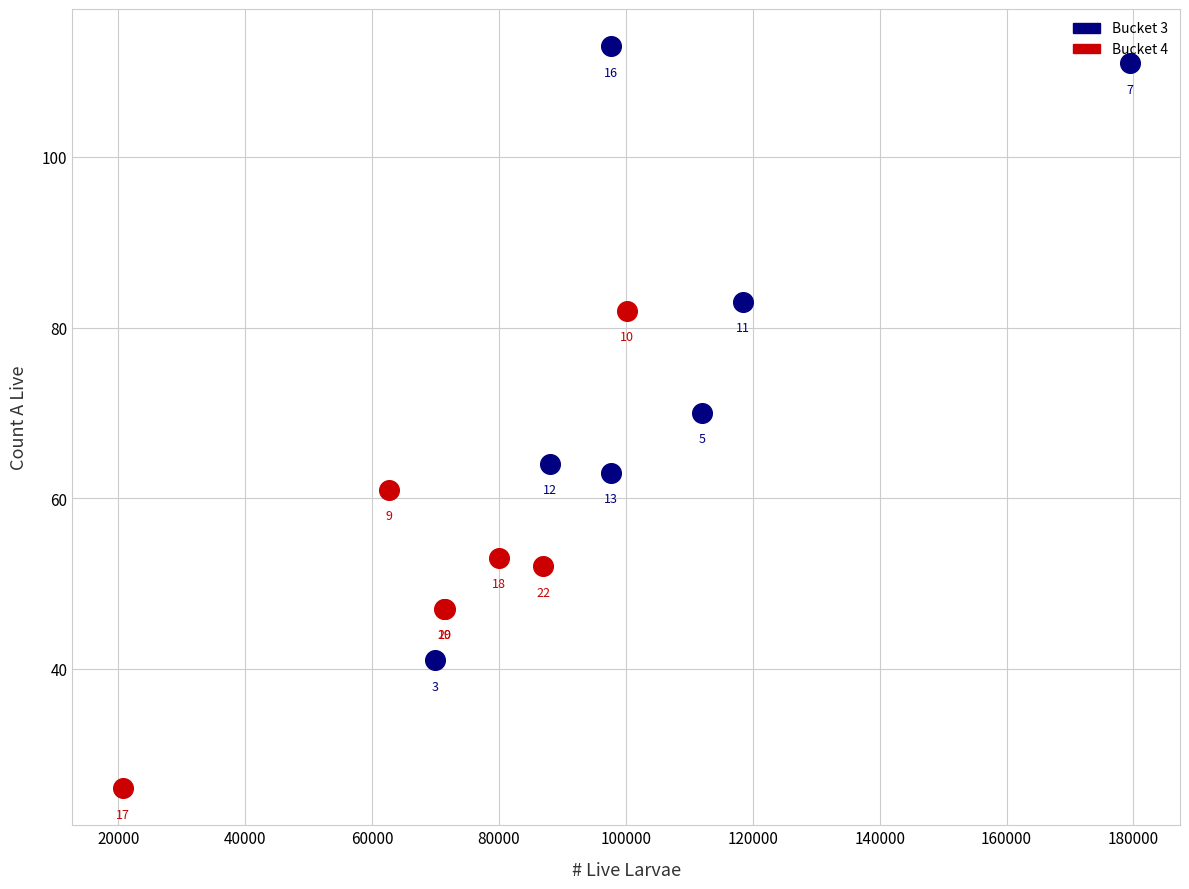

Which series contains the lowest Y value?

Bucket 4